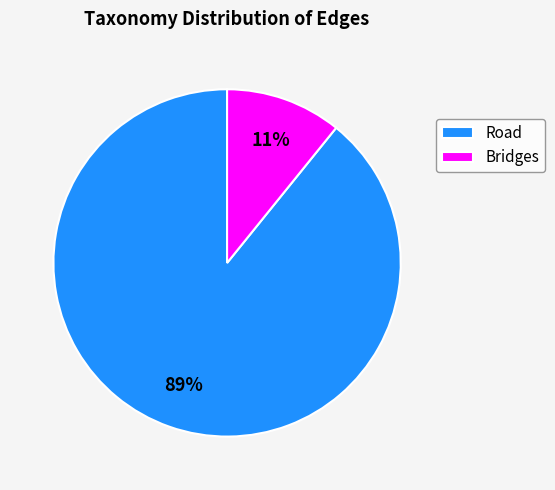

Is the sum of Bridges and Road greater than half?

Yes